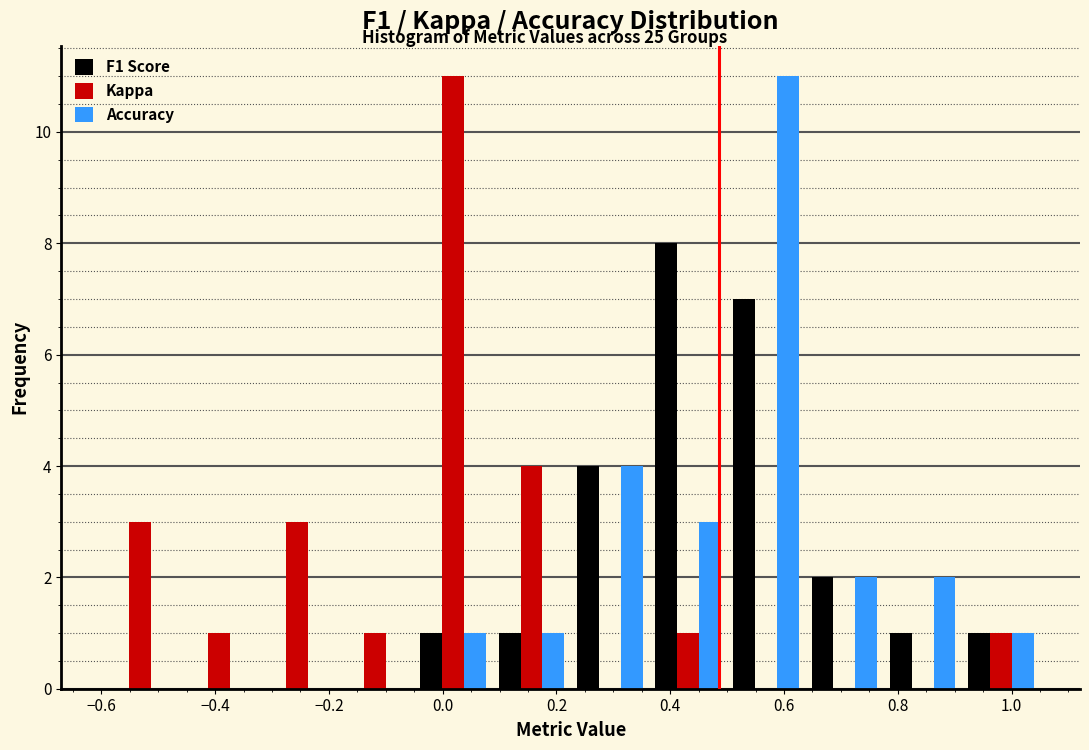

What is the height of the Accuracy bar covering -0.04 to 0.08 on the x-axis? Neither the bar edges nor the heights are printed on the chart, so give them approximately, as read against the axes.

1